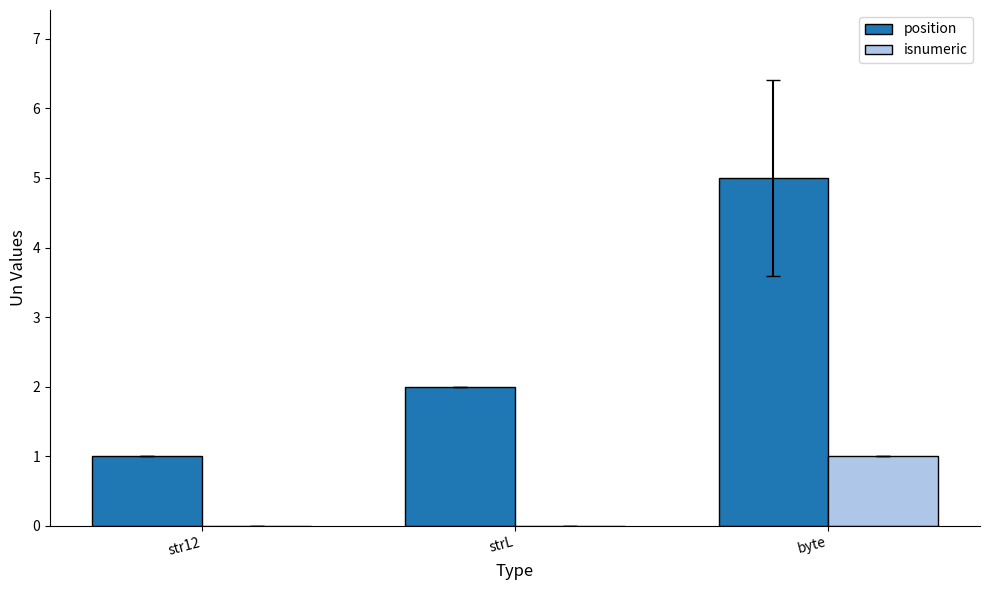

The value of isnumeric at strL is 1. True or false?

False